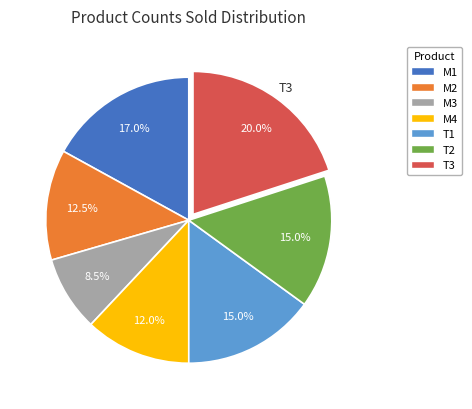

To the nearest percent, what portion does M4 represent?

12%